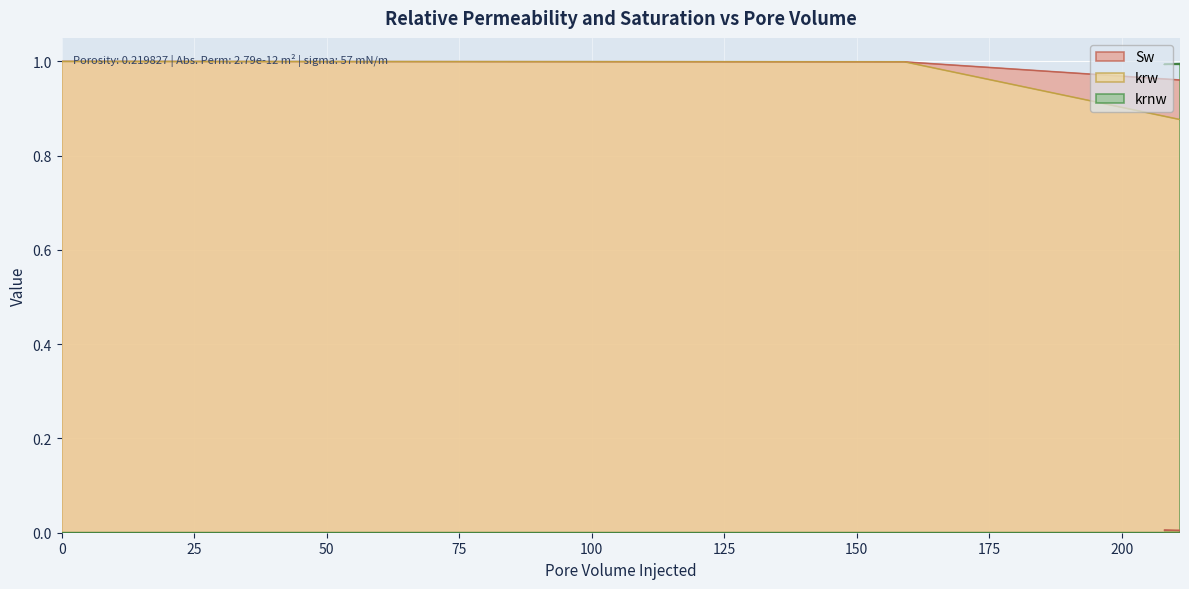

How many lines are shown in the chart?

3